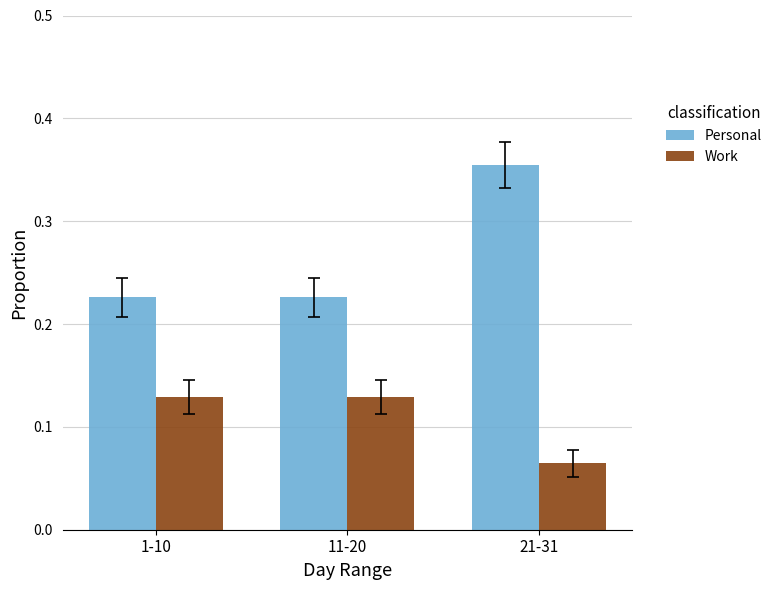

True or false: Work has a value of 0.0 at 21-31.

False